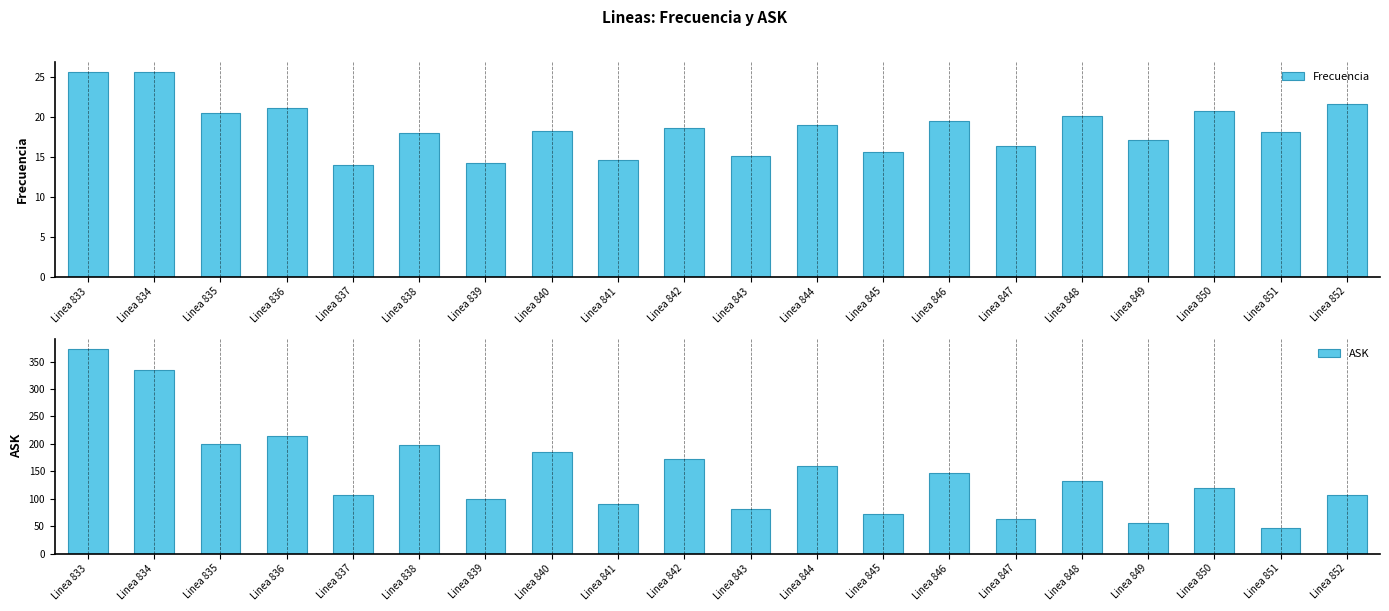

Are the bars grouped side by side (vs. stacked)?

Yes